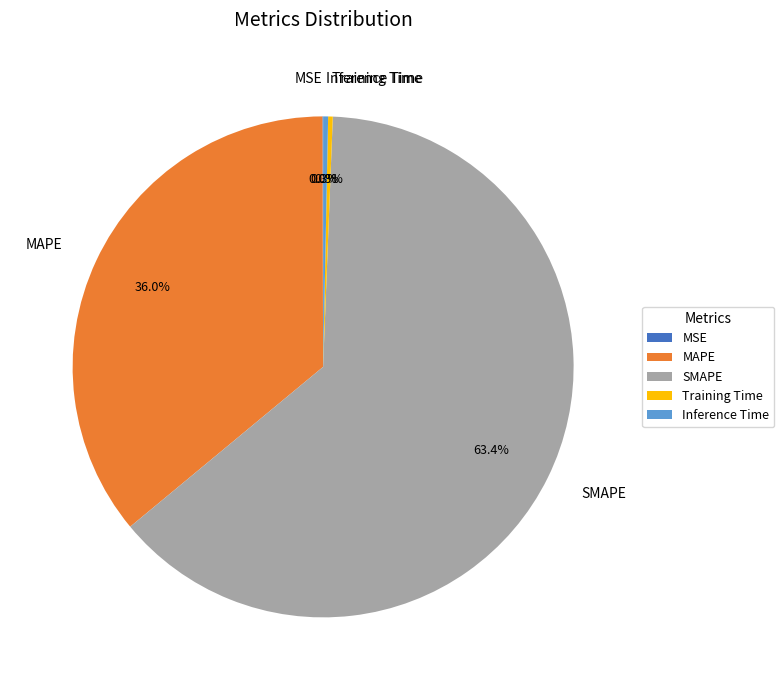

Which slice is the largest?

SMAPE